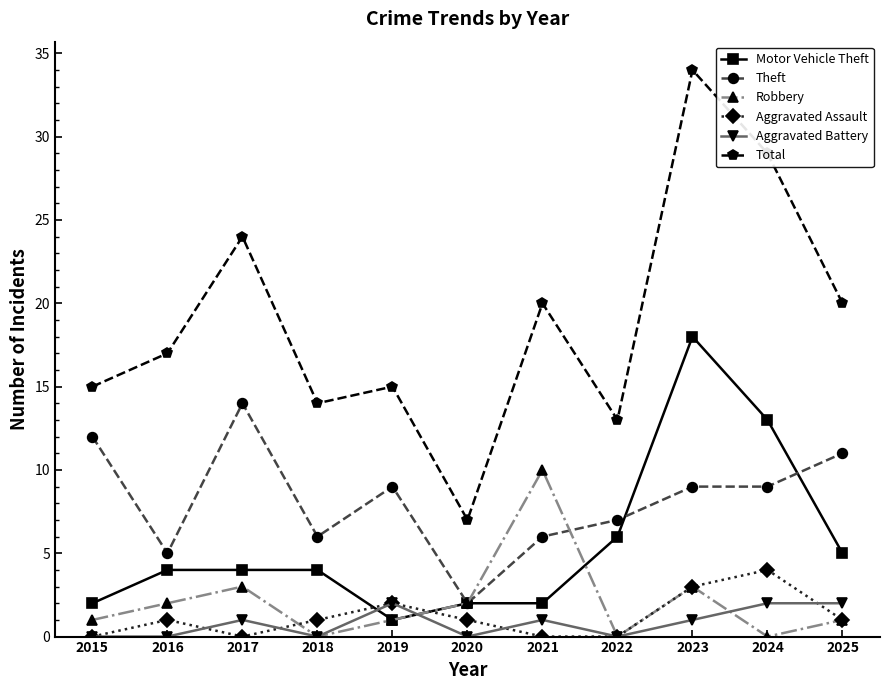

Reading left to right, extract all data points from this chart.

Motor Vehicle Theft: 2	4	4	4	1	2	2	6	18	13	5
Theft: 12	5	14	6	9	2	6	7	9	9	11
Robbery: 1	2	3	0	1	2	10	0	3	0	1
Aggravated Assault: 0	1	0	1	2	1	0	0	3	4	1
Aggravated Battery: 0	0	1	0	2	0	1	0	1	2	2
Total: 15	17	24	14	15	7	20	13	34	29	20